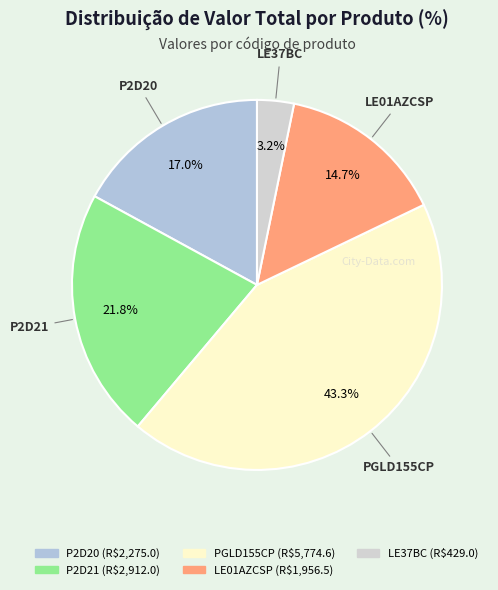

Which slice is the largest?

PGLD155CP